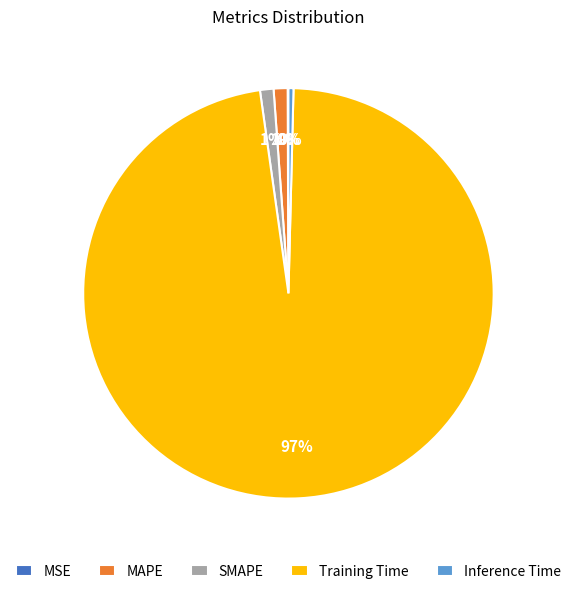

What percentage is the SMAPE slice, to the nearest percent?

1%